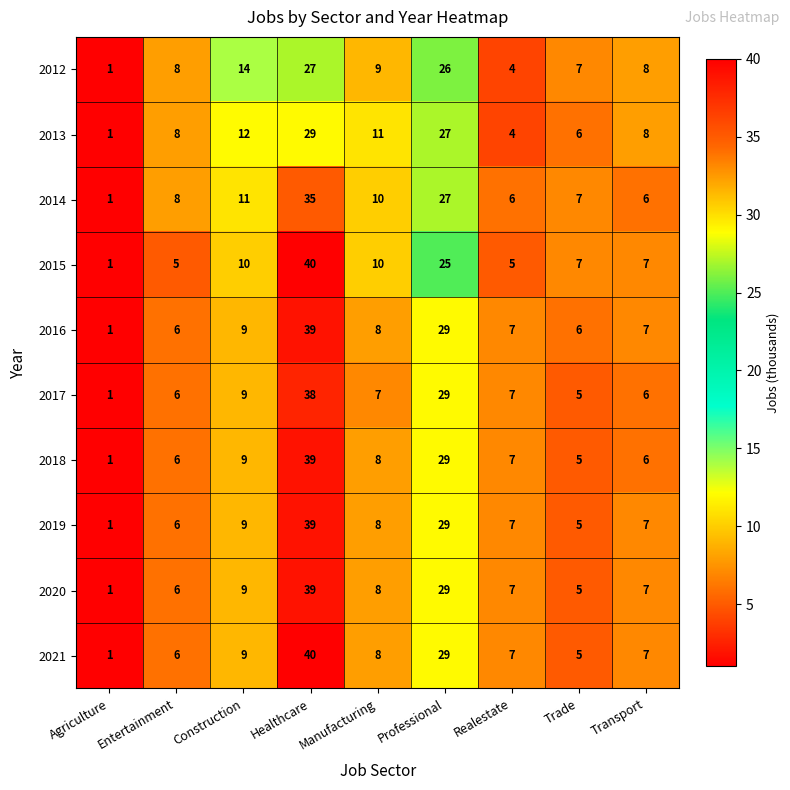

Which series changed the most between Healthcare and Manufacturing?

2021